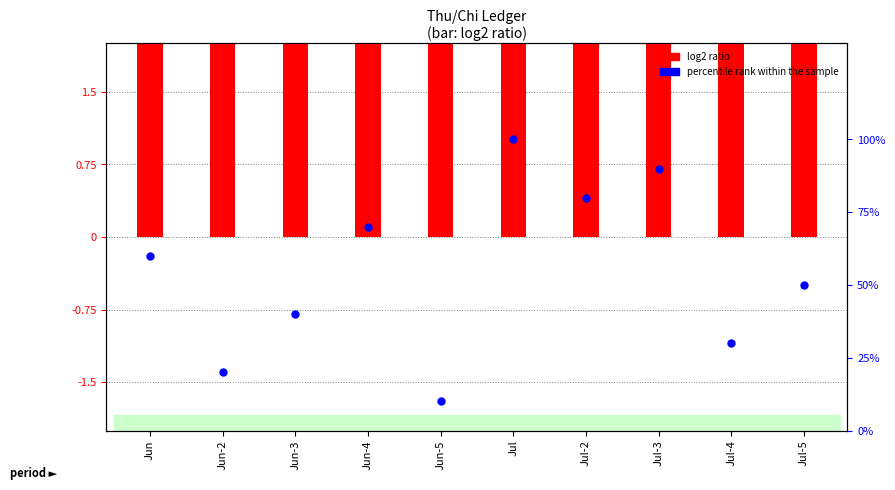

What are all the series names shown in the legend?

log2 ratio, percentile rank within the sample